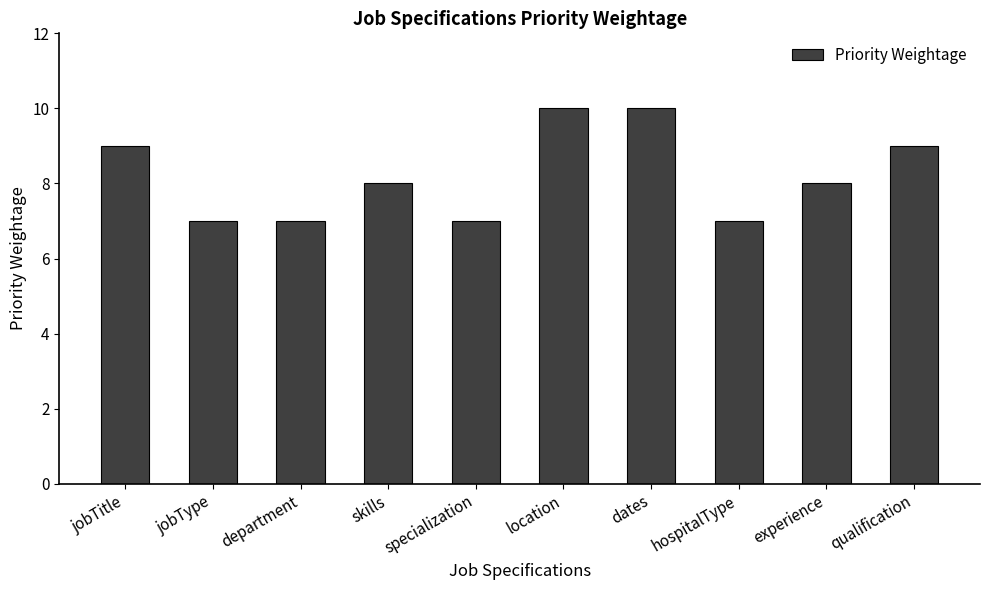

Approximately how many times larger is the value at experience compared to hospitalType?

1.1